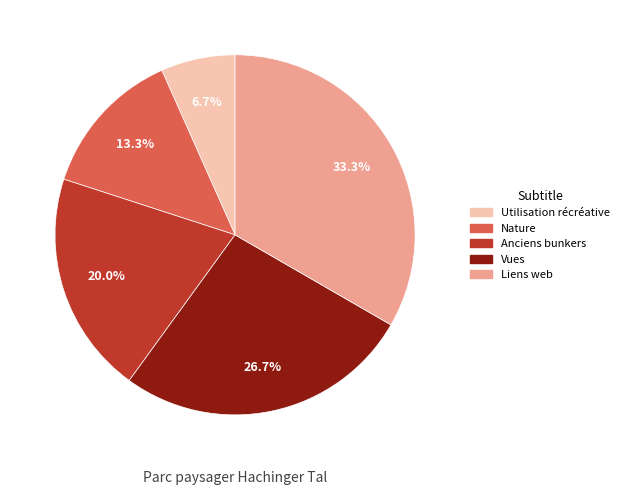

To the nearest percent, what is the difference between the Liens web and Anciens bunkers slice percentages?

13%